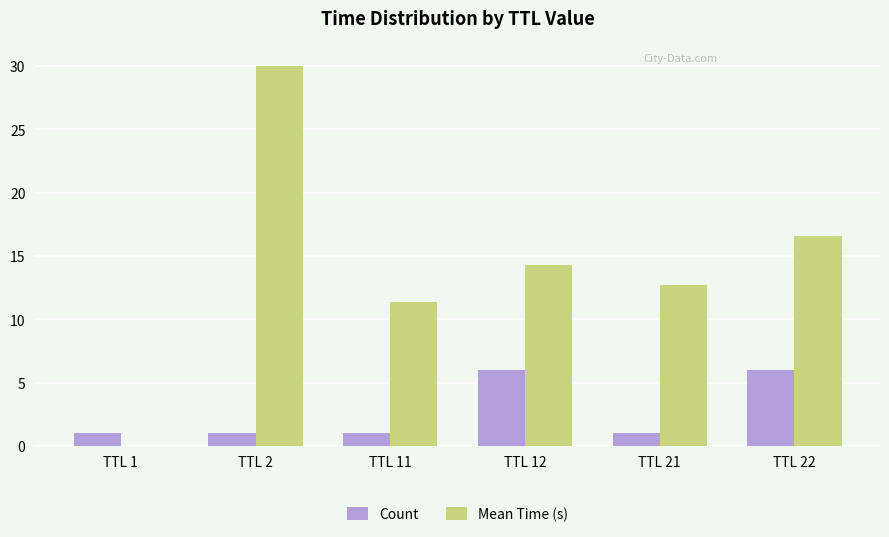

How many groups of bars are there?

6